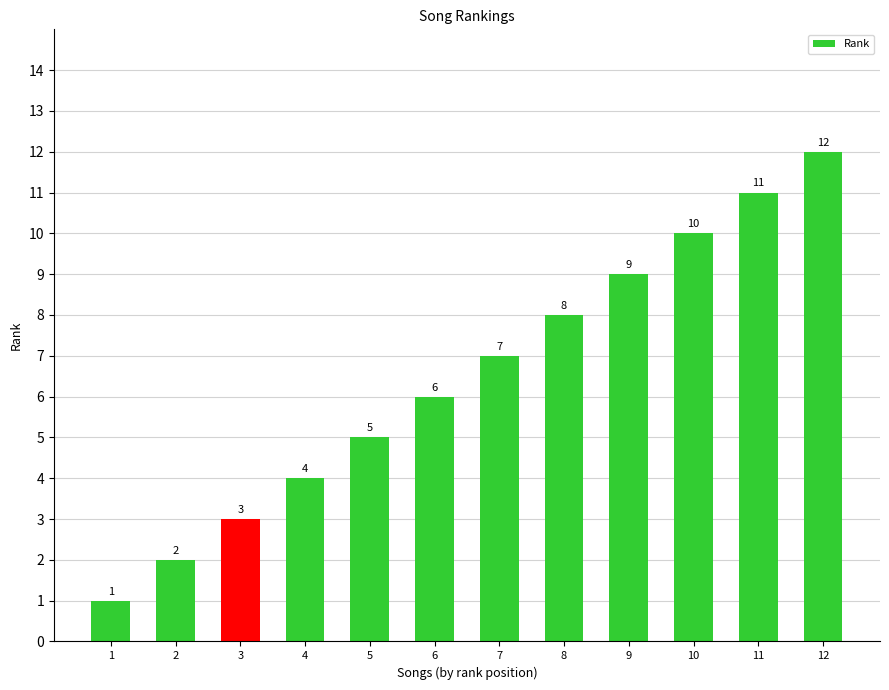

At which label is the value closest to 6?

6